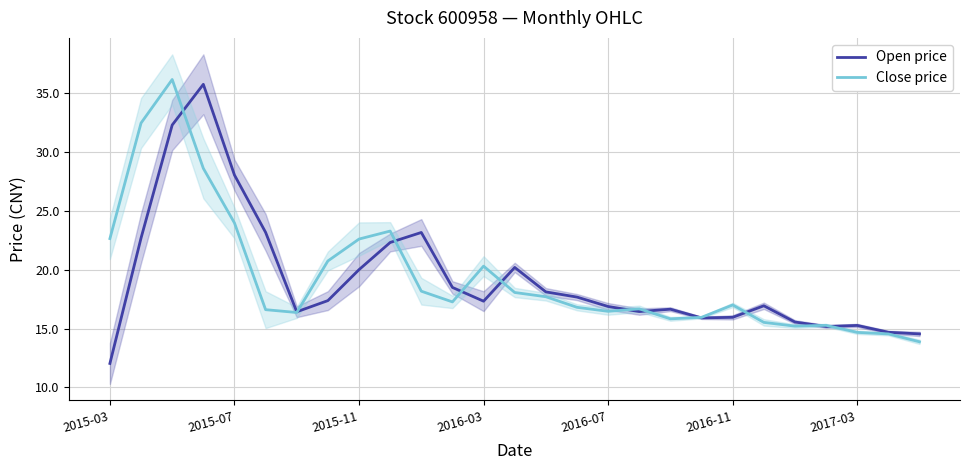

What is the highest value of the Open price series?

35.8